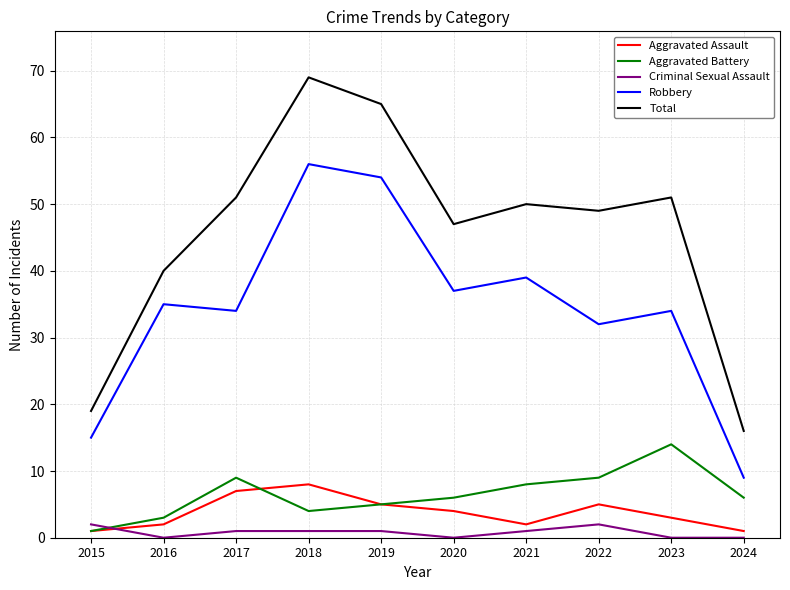

Is the value of Total at 2022 greater than the value of Aggravated Assault at 2023?

Yes